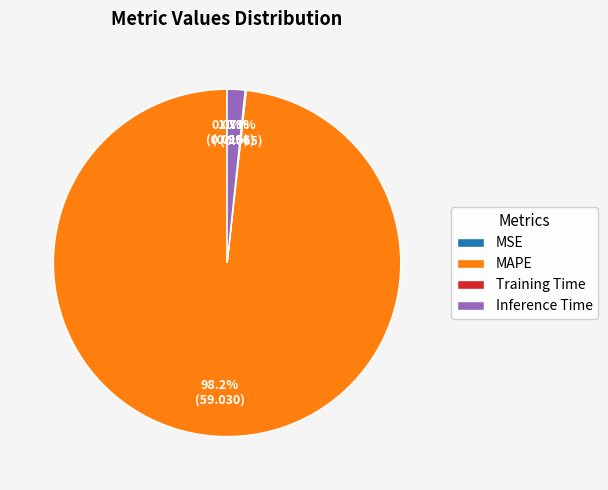

Is MAPE the majority of the pie?

Yes